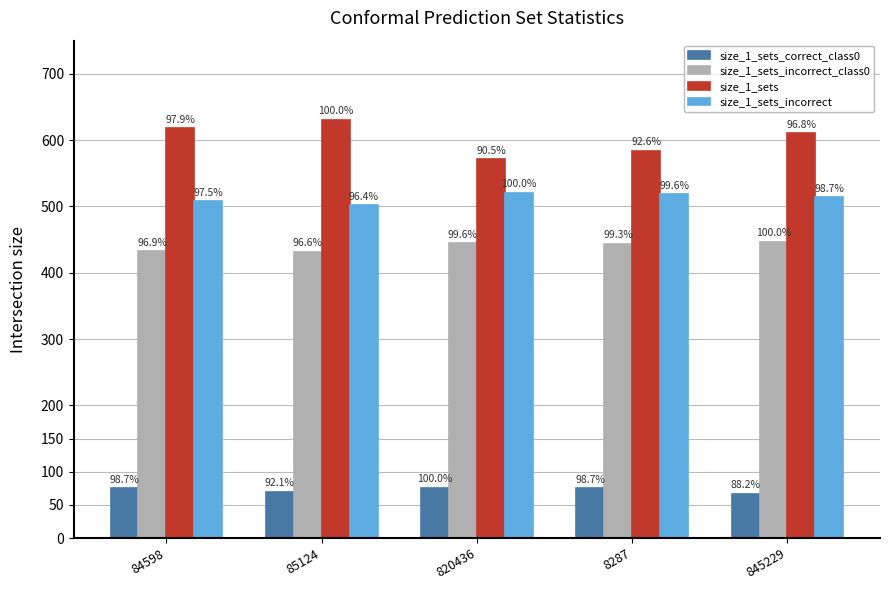

What is the sum of the size_1_sets_incorrect_class0 values at 820436 and 845229?

892